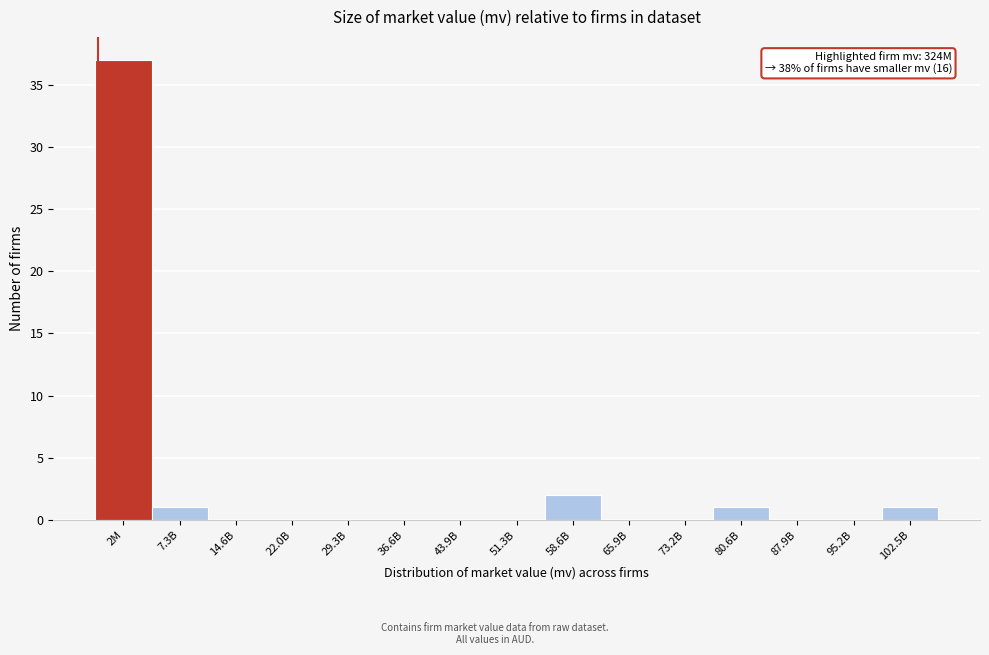

Reading left to right, what are all the values shown in this chart?

2M=37	7.3B=1	14.6B=0	22.0B=0	29.3B=0	36.6B=0	43.9B=0	51.3B=0	58.6B=2	65.9B=0	73.2B=0	80.6B=1	87.9B=0	95.2B=0	102.5B=1